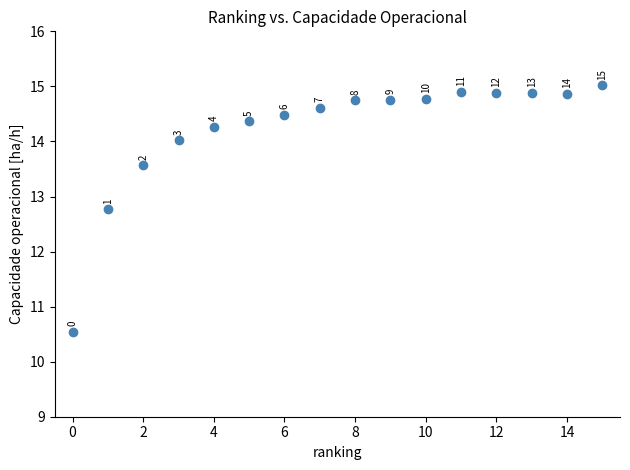

What Y value in the scatter plot is closest to 12?

12.8